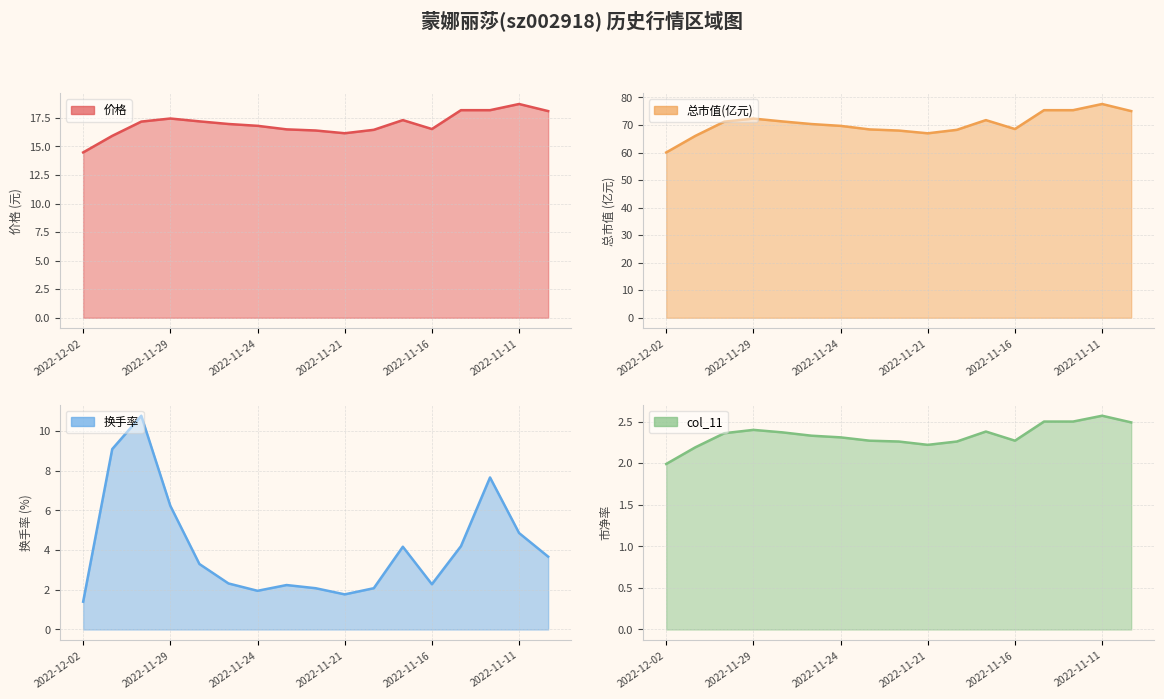

Which label corresponds to the largest value in the chart?

2022-11-11